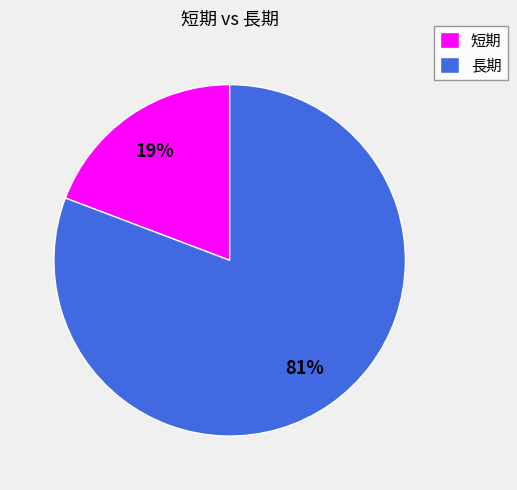

Between 短期 and 長期, which is larger?

長期